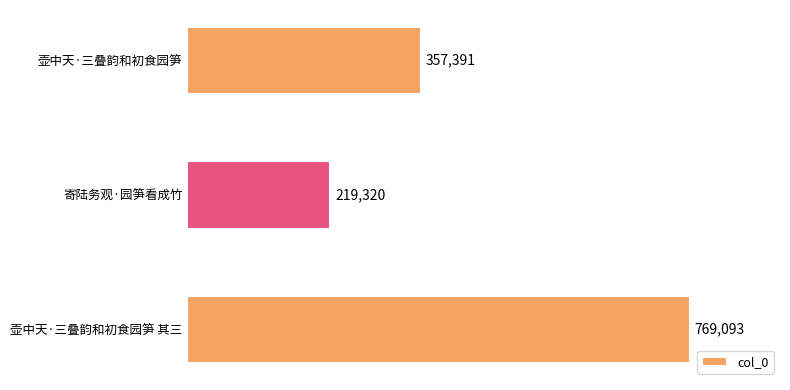

What is the difference between the second highest and minimum values?

138071